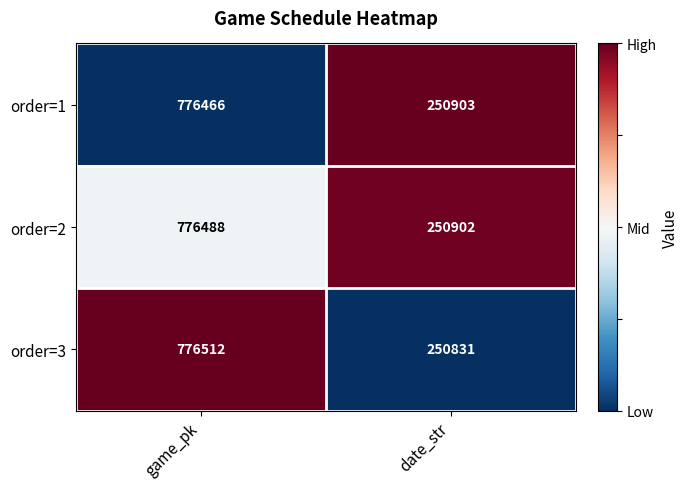

Reading right to left, list all the values displayed in this chart.

order=1: date_str=250903	game_pk=776466
order=2: date_str=250902	game_pk=776488
order=3: date_str=250831	game_pk=776512